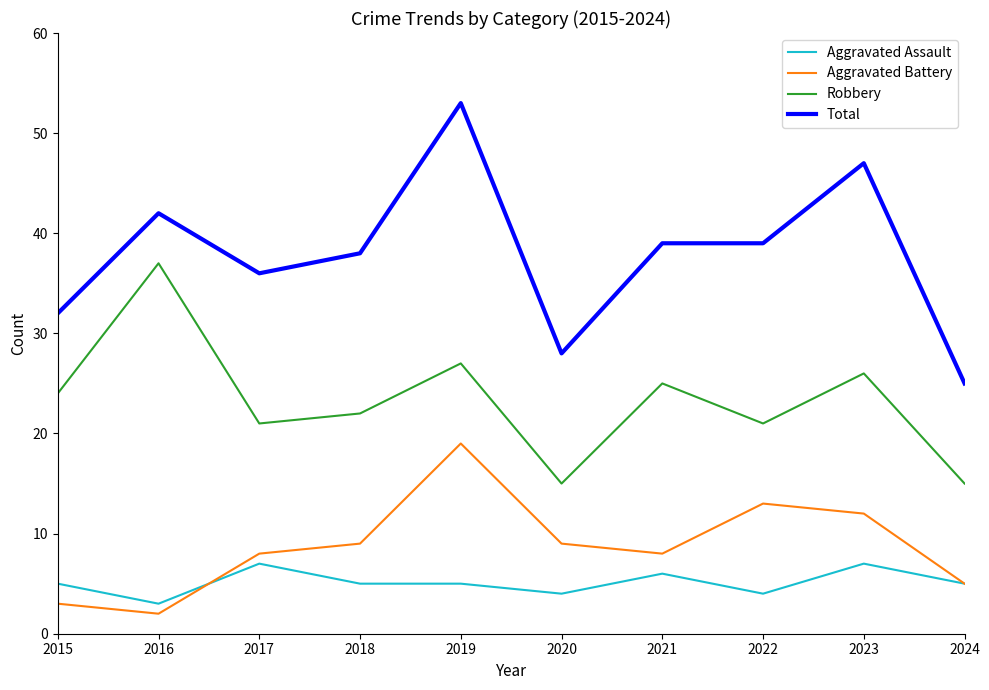

In Aggravated Battery, how many points are higher than both neighbors (excluding endpoints)?

2